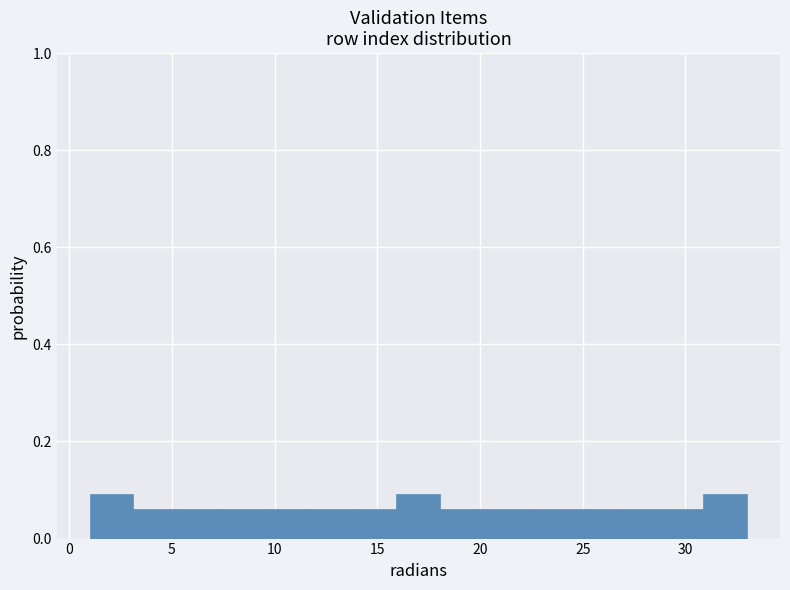

Reading left to right, transcribe this chart: for each bar, give the range it covers on the x-axis and its height. Neither the bar edges nor the heights are printed on the chart, so give them approximately, as read against the axes.

1.0 to 3.0: 0.10
3.0 to 5.5: 0.06
5.5 to 7.5: 0.06
7.5 to 9.5: 0.06
9.5 to 11.5: 0.06
11.5 to 14.0: 0.06
14.0 to 16.0: 0.06
16.0 to 18.0: 0.10
18.0 to 20.0: 0.06
20.0 to 22.5: 0.06
22.5 to 24.5: 0.06
24.5 to 26.5: 0.06
26.5 to 28.5: 0.06
28.5 to 31.0: 0.06
31.0 to 33.0: 0.10